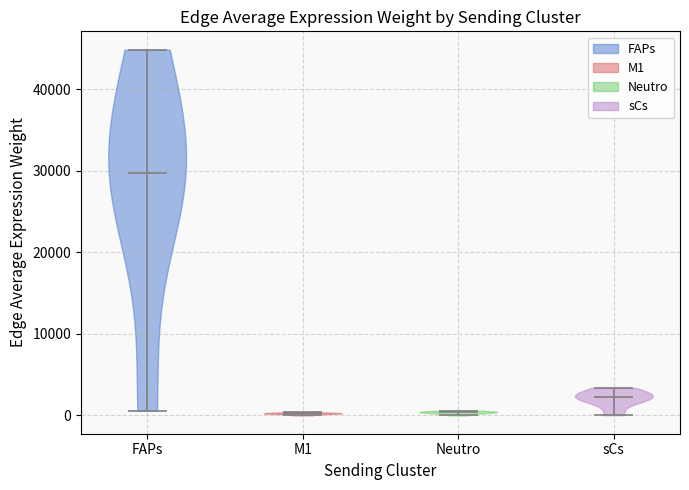

Which violin has the highest median line?

FAPs